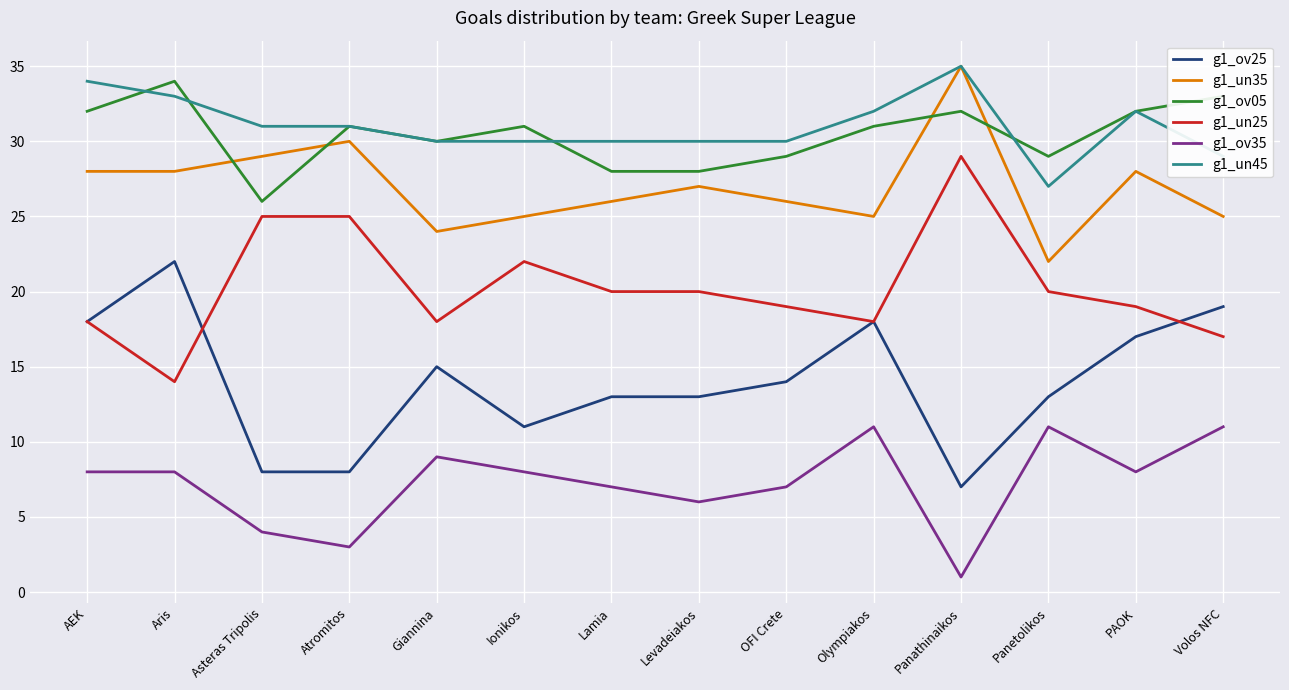

What is the approximate value of g1_un35 at Giannina, to the nearest 10?

20